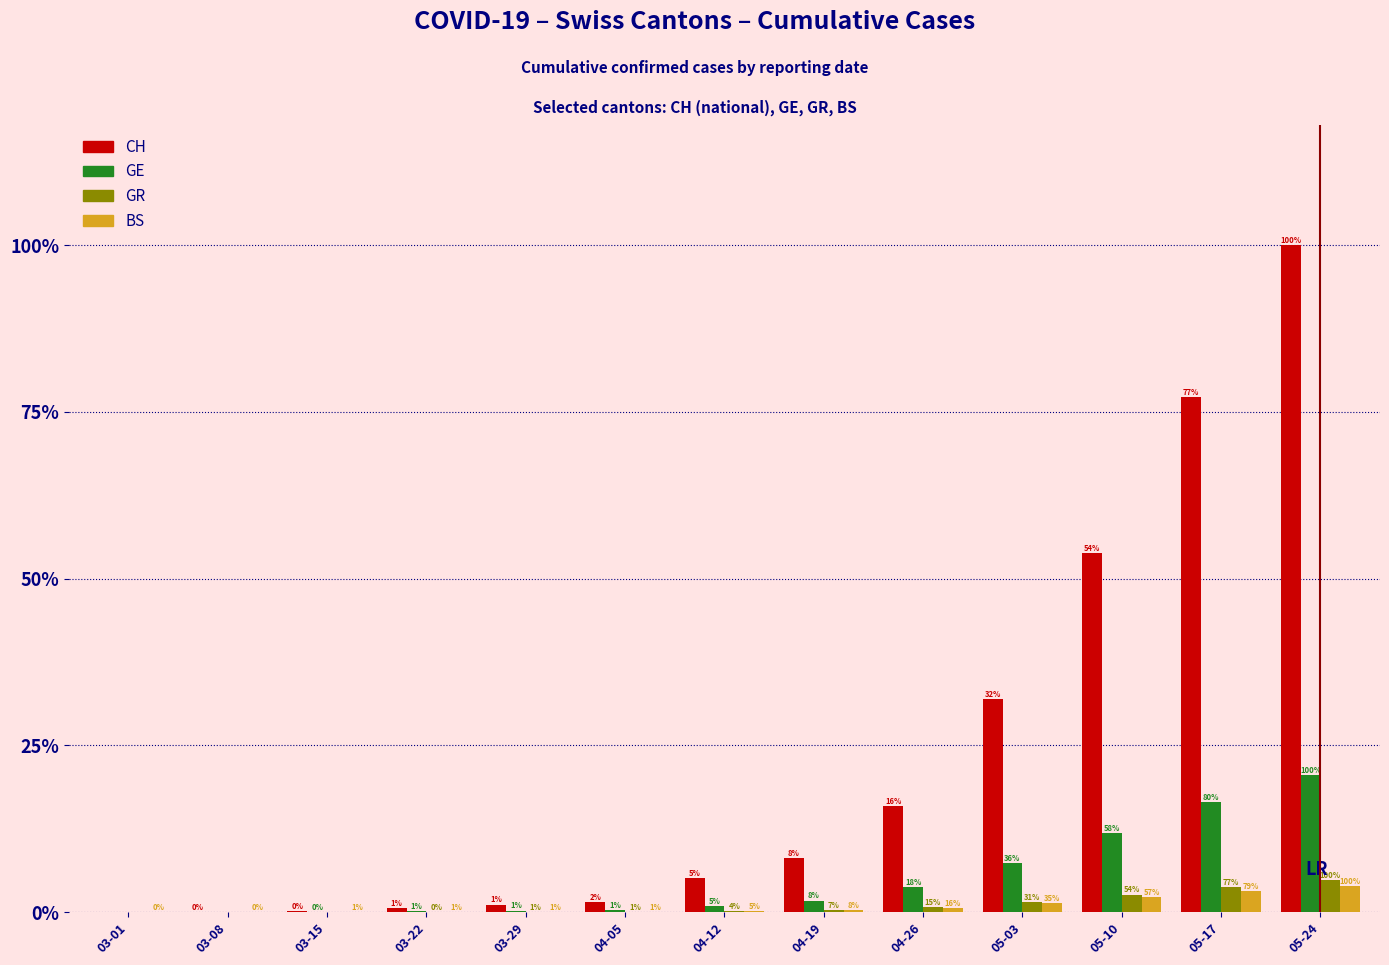

Are the bars grouped side by side (vs. stacked)?

Yes